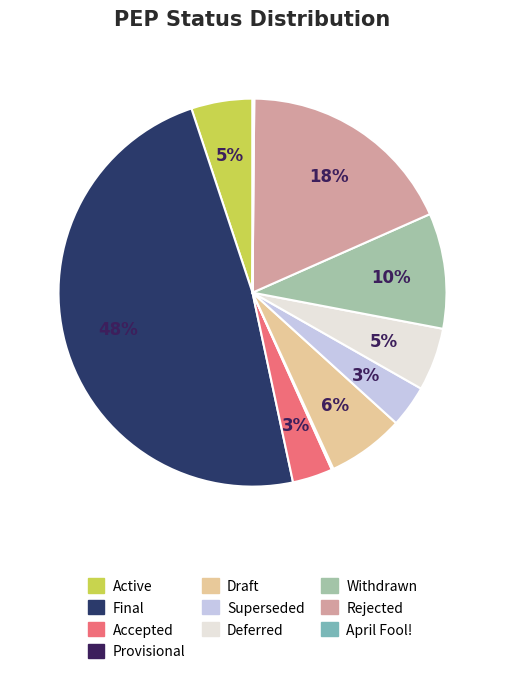

Does Final account for over 50% of the chart?

No